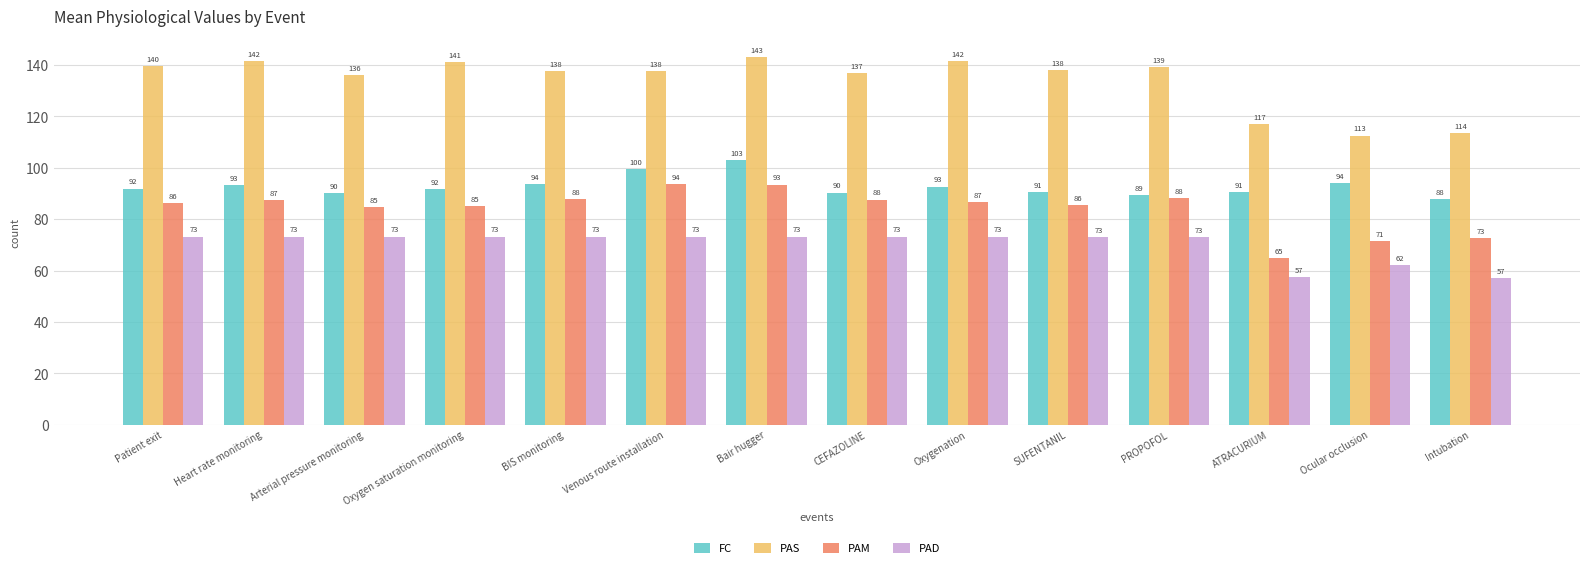

What is the difference between the FC values at Intubation and CEFAZOLINE?

2.5